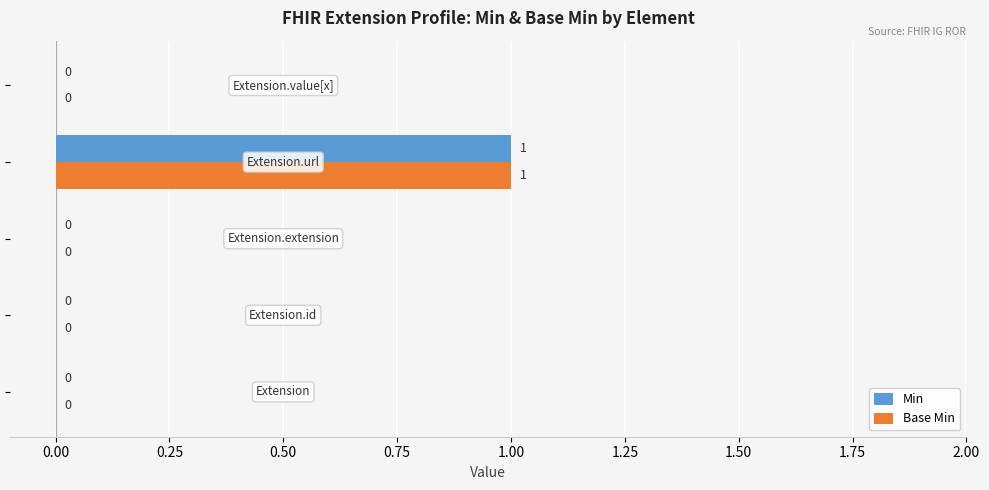

How many Min values are between 0 and 1?

5